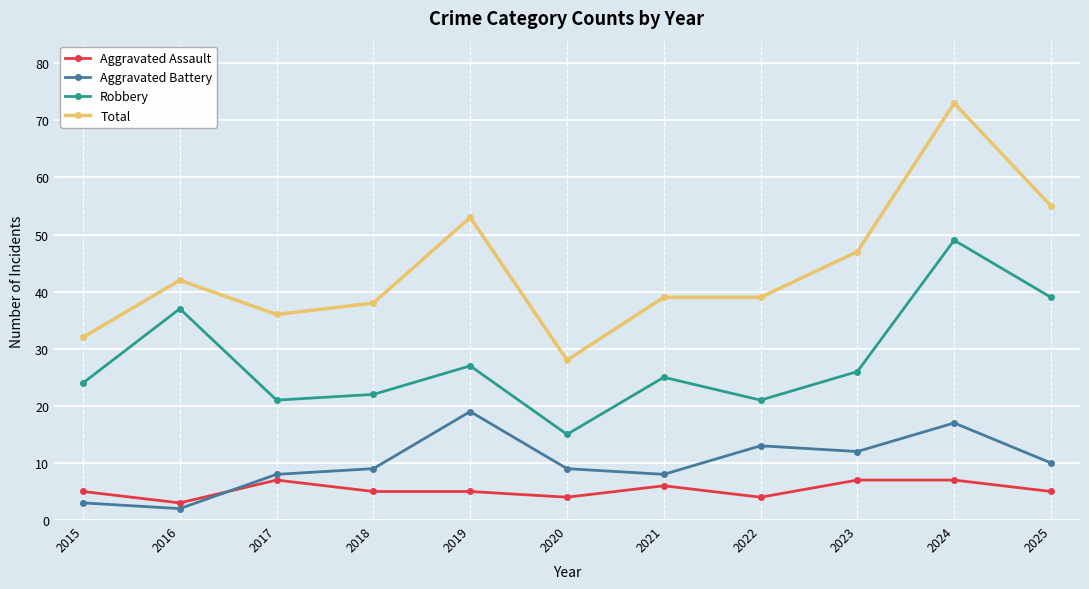

True or false: Total and Aggravated Battery cross at least once.

False